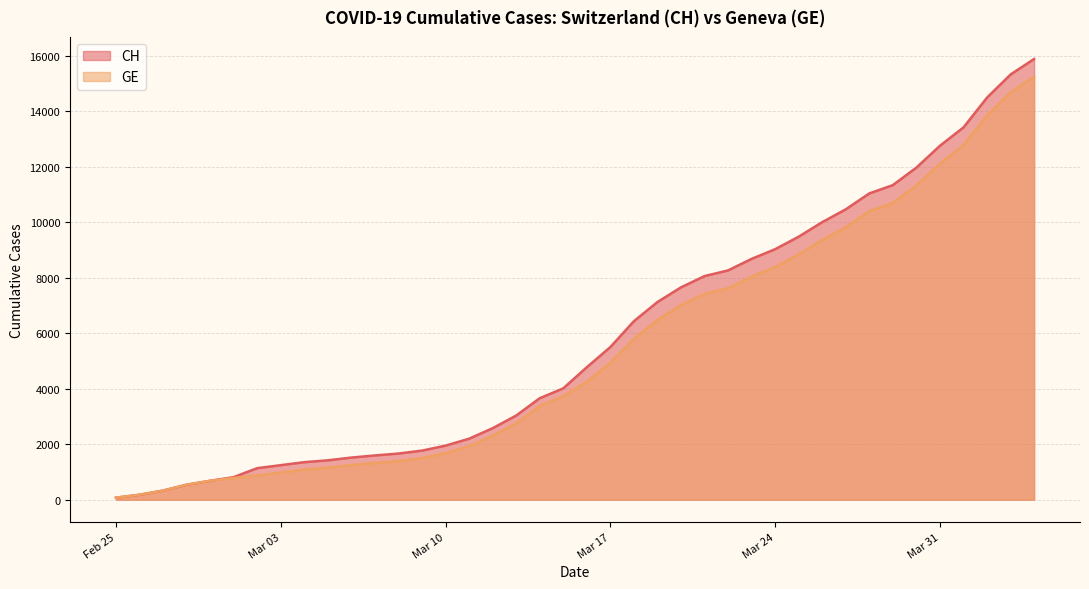

What is the value of the CH point at the 27th from the left?

8265